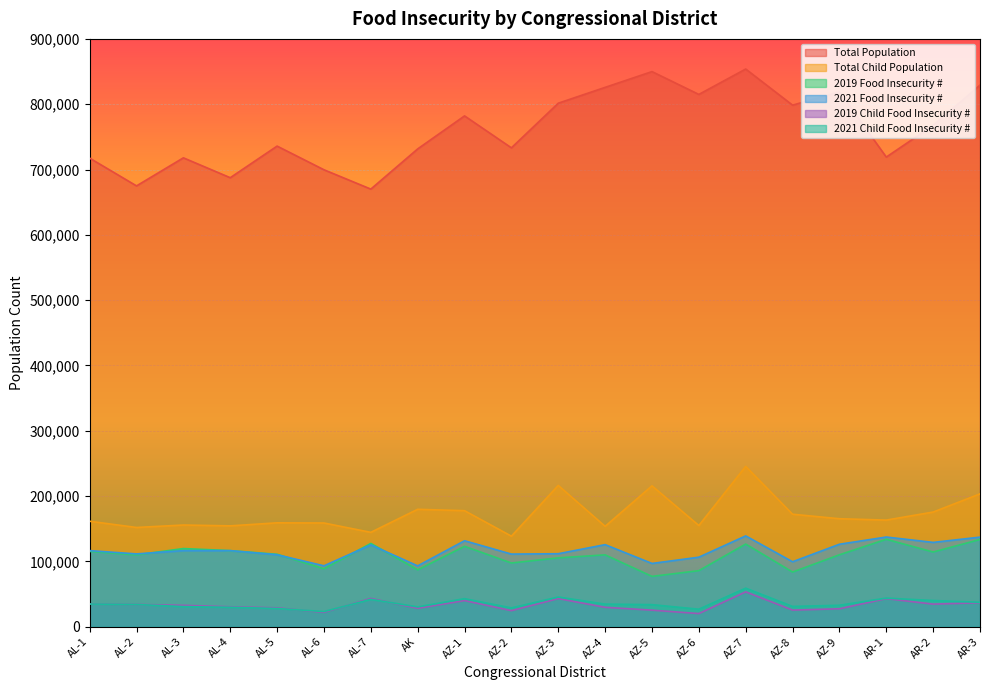

What is the total value across all series at AL-5?

1172616